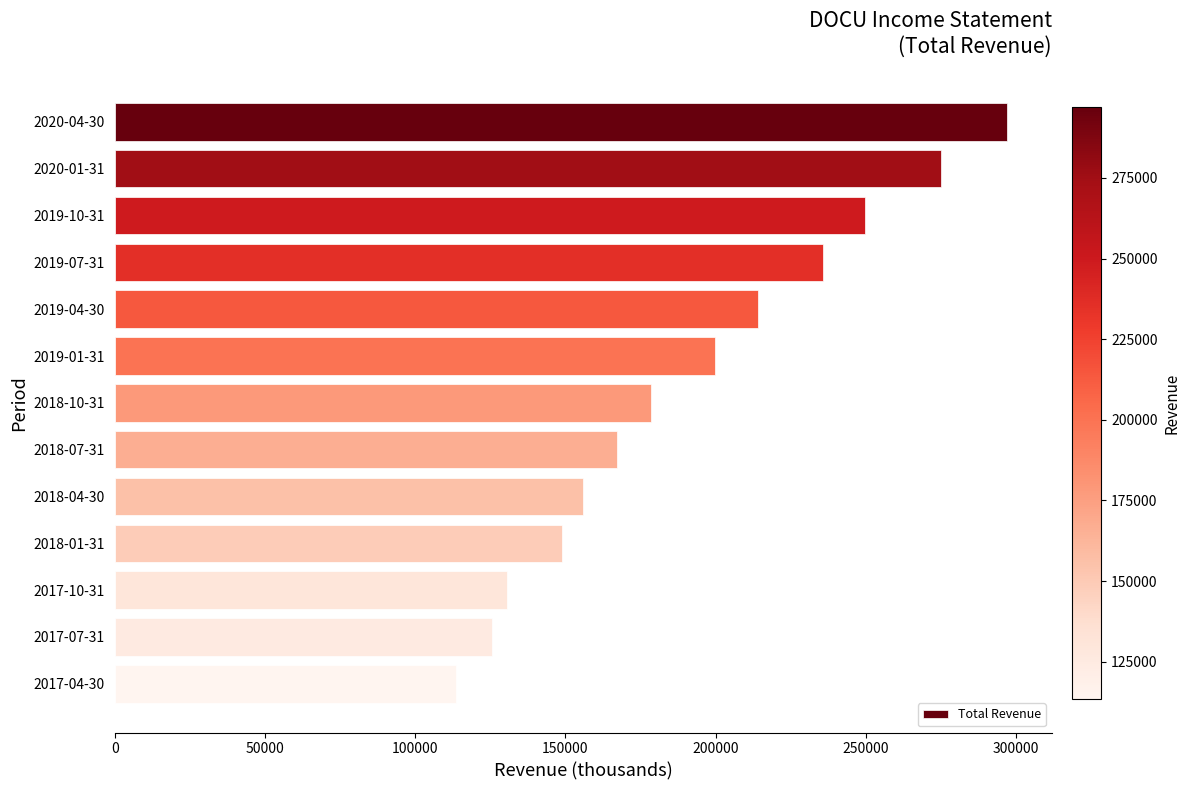

Between 2019-10-31 and 2017-04-30, which is larger?

2019-10-31